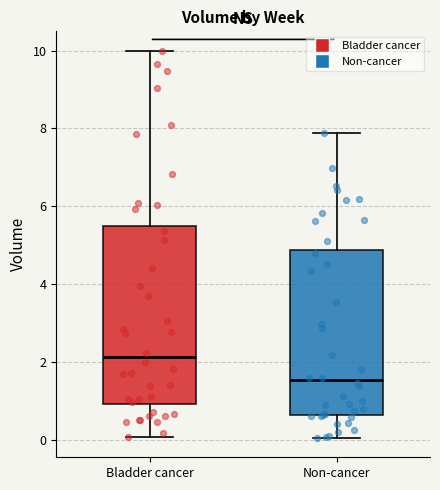

Comparing the boxes themselves (not the whiskers), which one is the tallest?

Bladder cancer